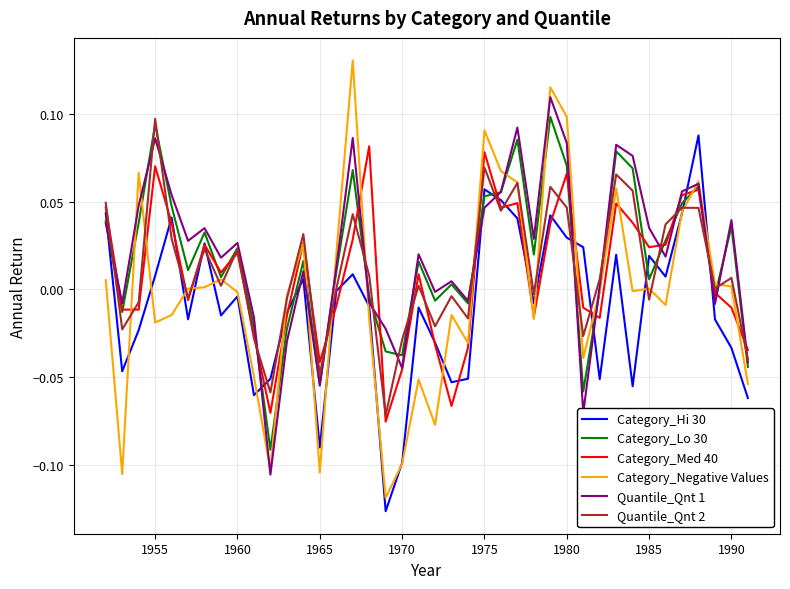

Does the chart have visible grid lines?

Yes